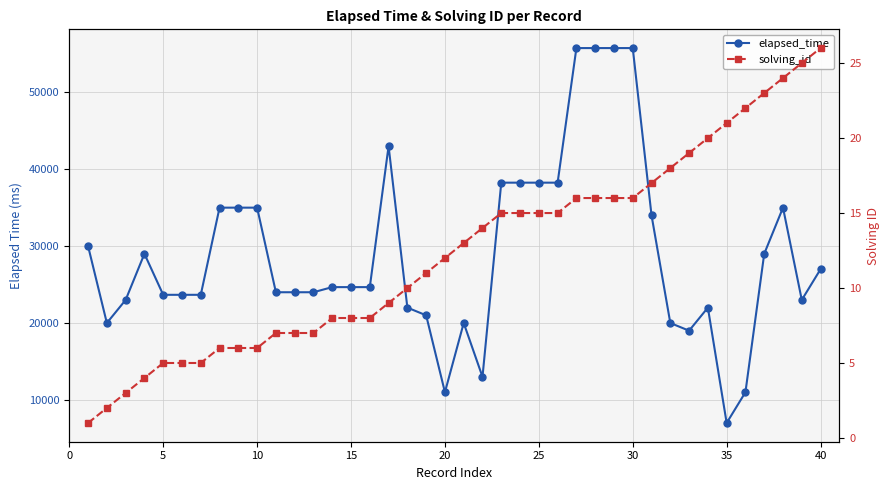

True or false: elapsed_time and solving_id intersect in this chart.

False